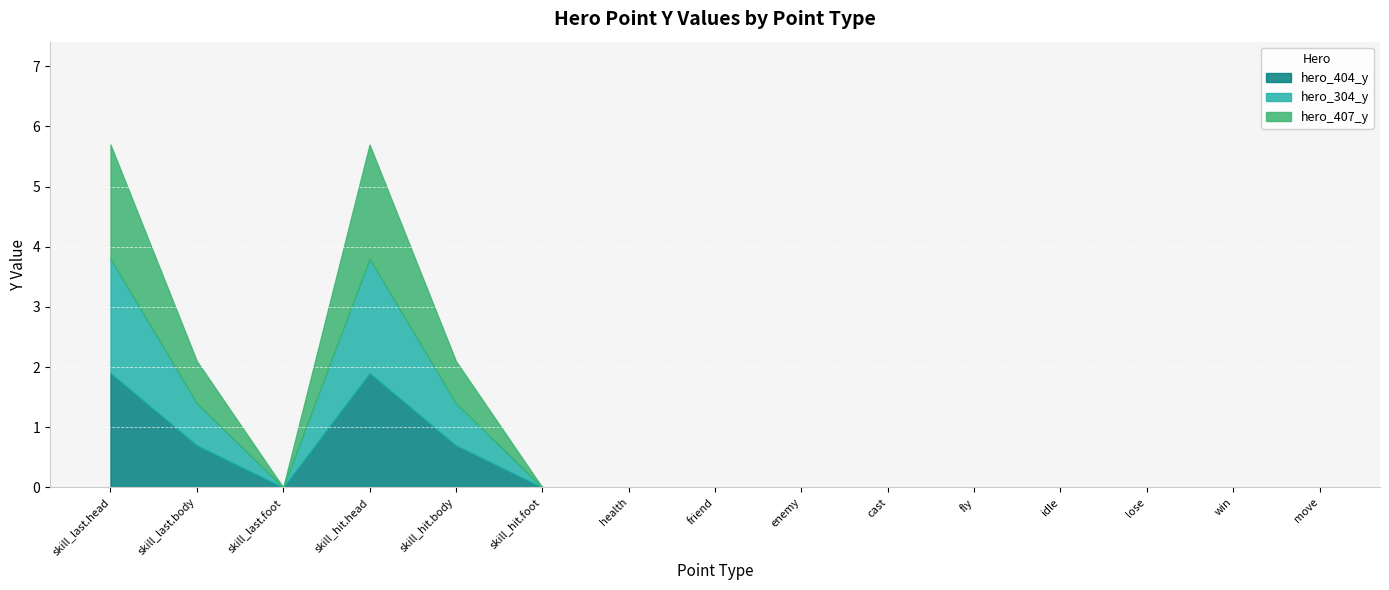

True or false: hero_404_y and hero_407_y intersect in this chart.

False